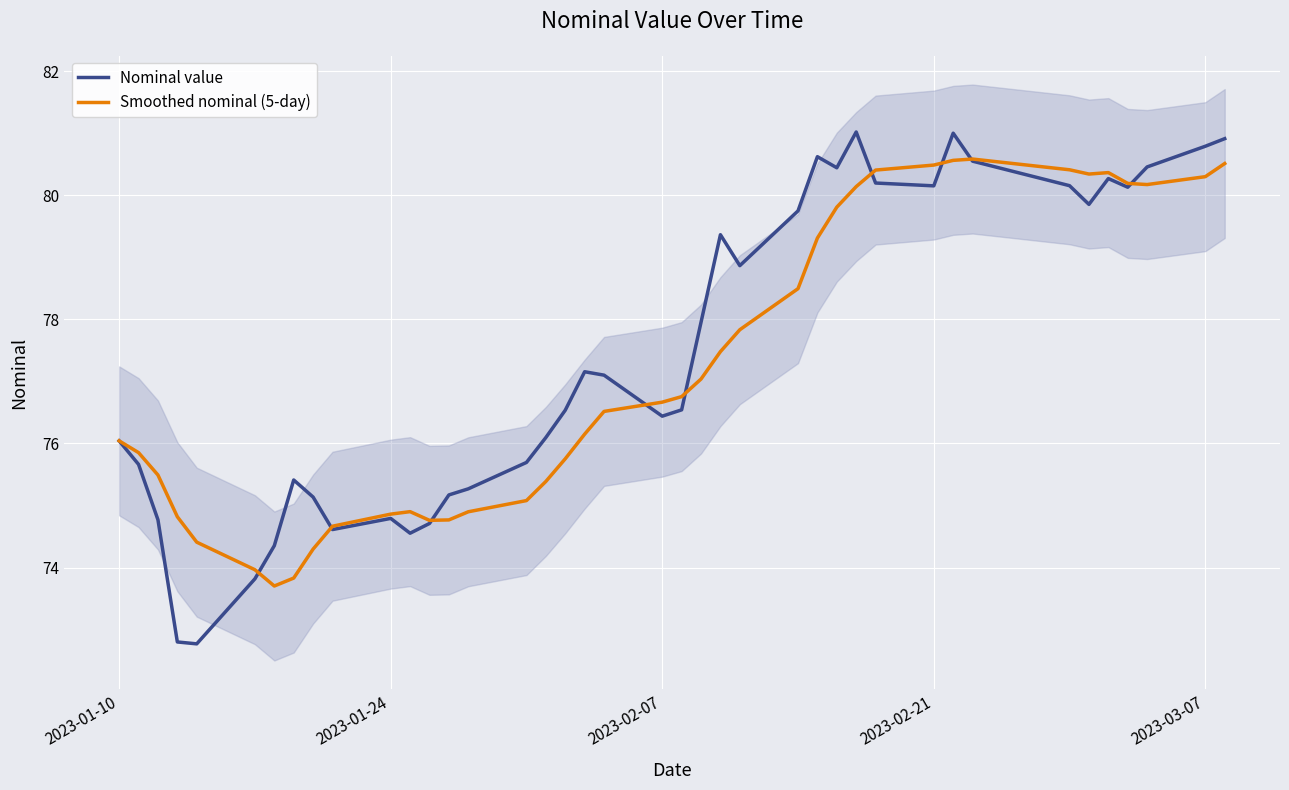

How many data points in Smoothed nominal (5-day) are less than 76?

17